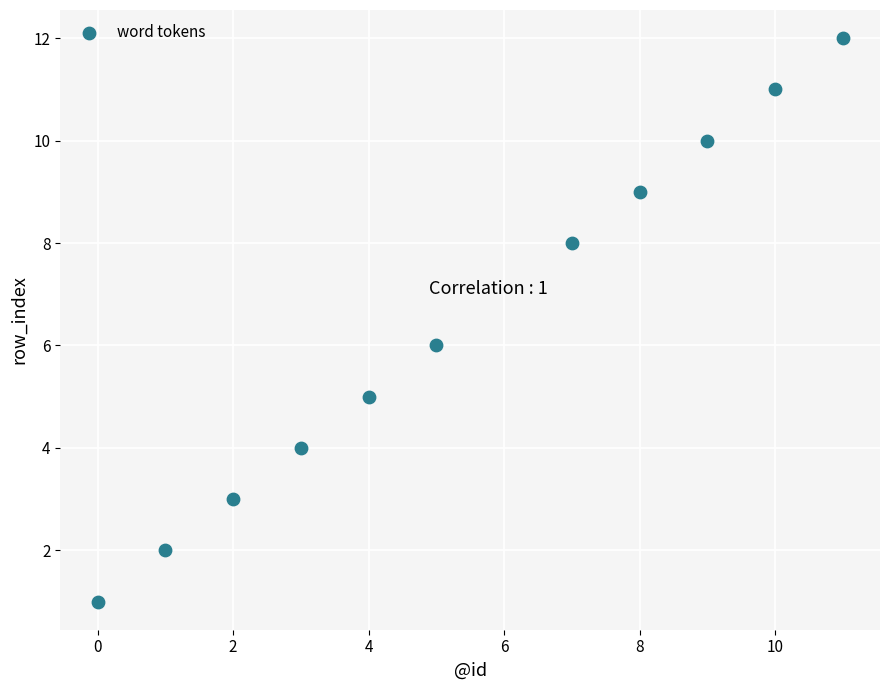

What is the average X value?

5